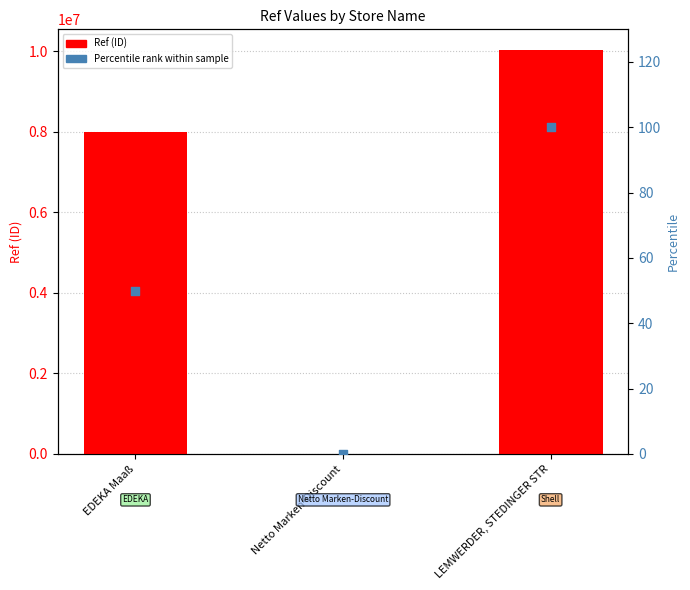

What are all the series names shown in the legend?

Ref (ID), Percentile rank